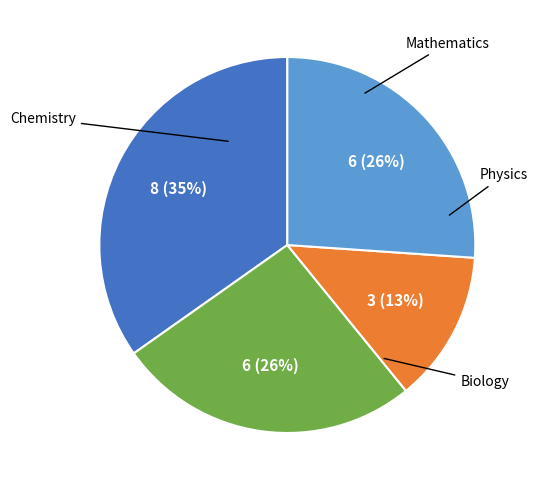

To the nearest percent, what is the difference between the largest and smallest slice percentages?

22%